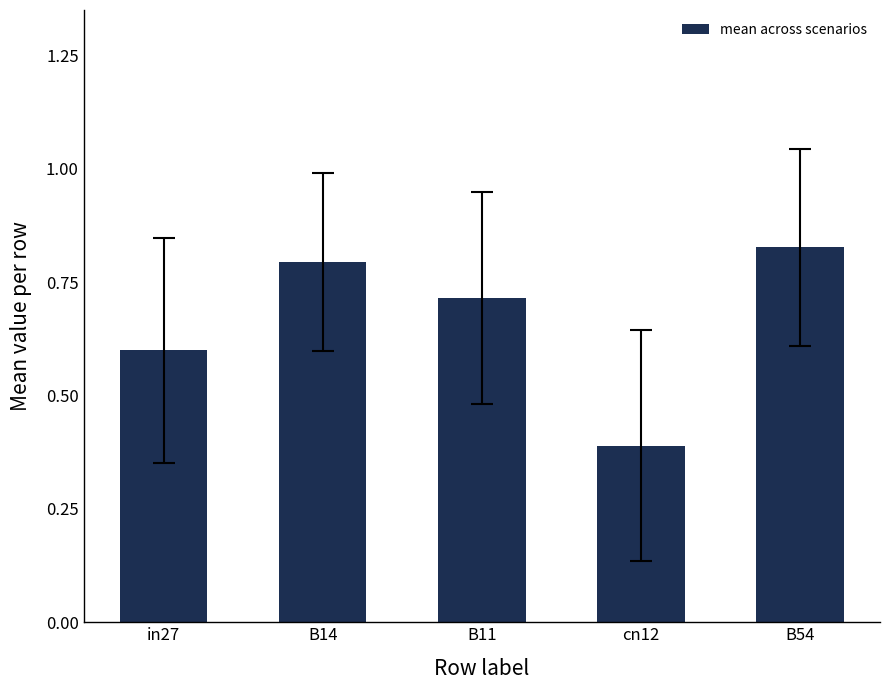

How many values are between 0 and 1?

5